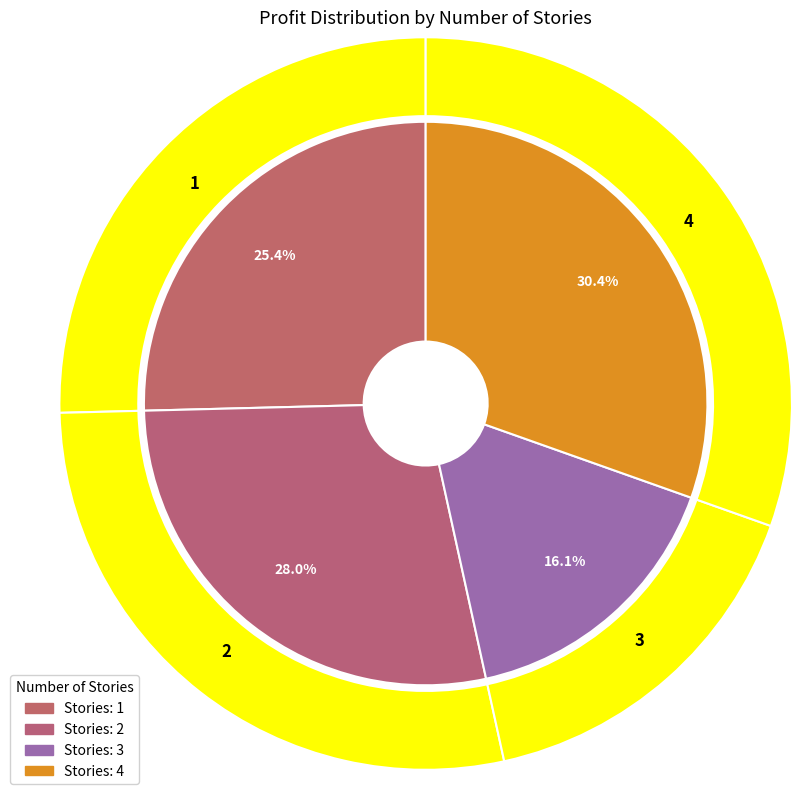

The 2 slice represents 36% of the pie. True or false?

False